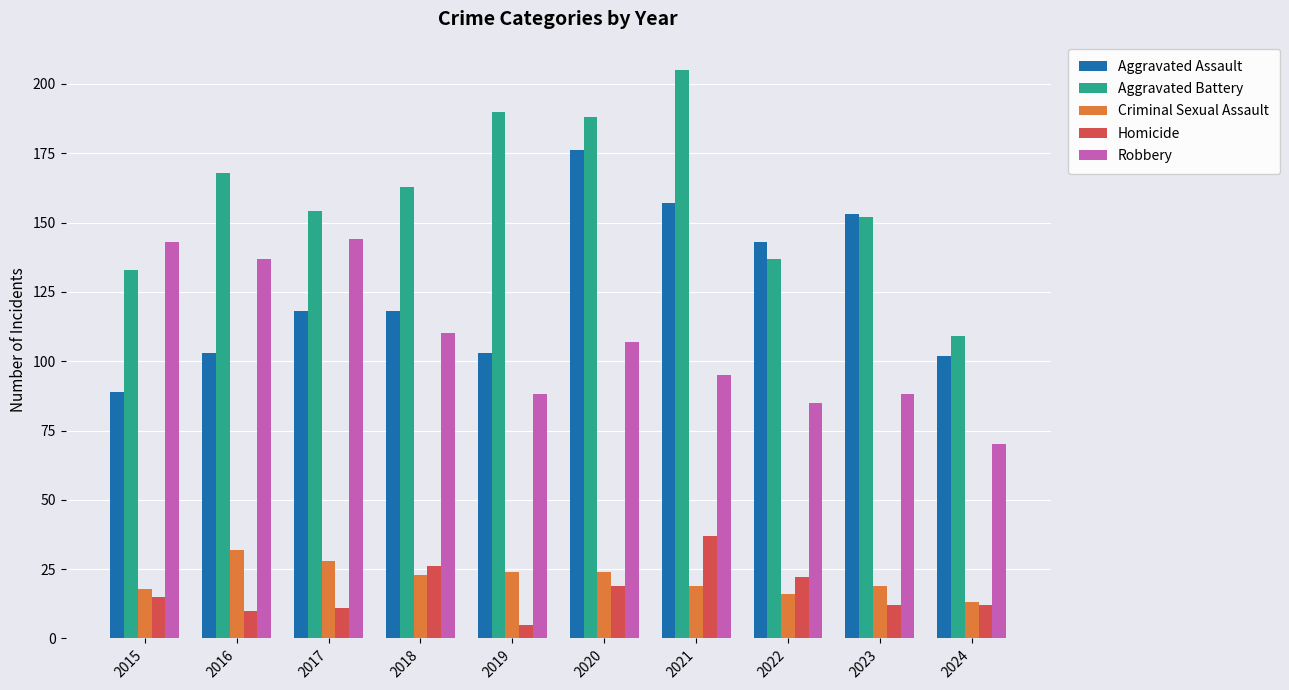

What is the sum of all Robbery values?

1067